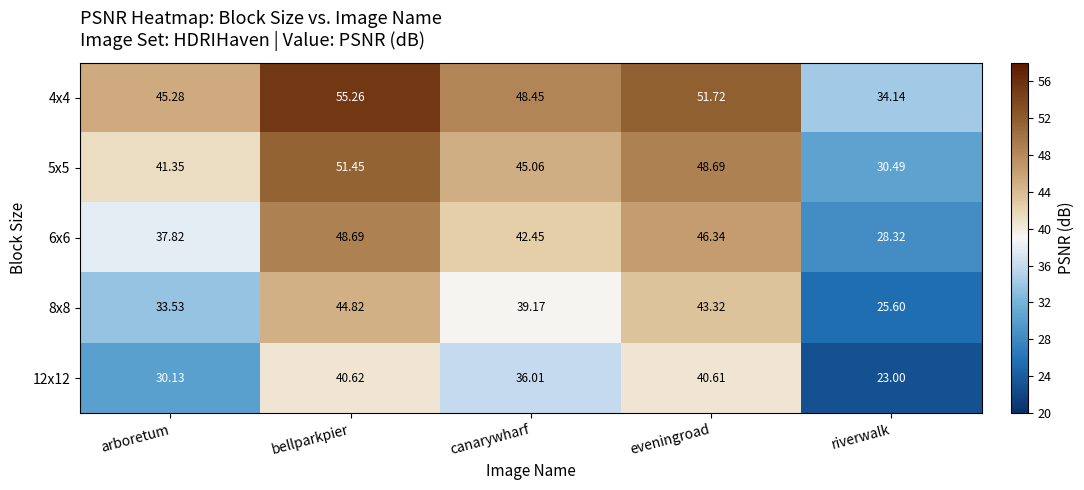

Which label corresponds to the largest value in the chart?

bellparkpier